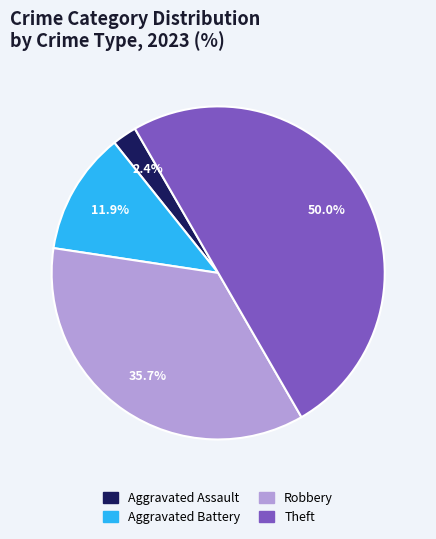

To the nearest percent, what is the difference between the Aggravated Assault and Theft slice percentages?

48%